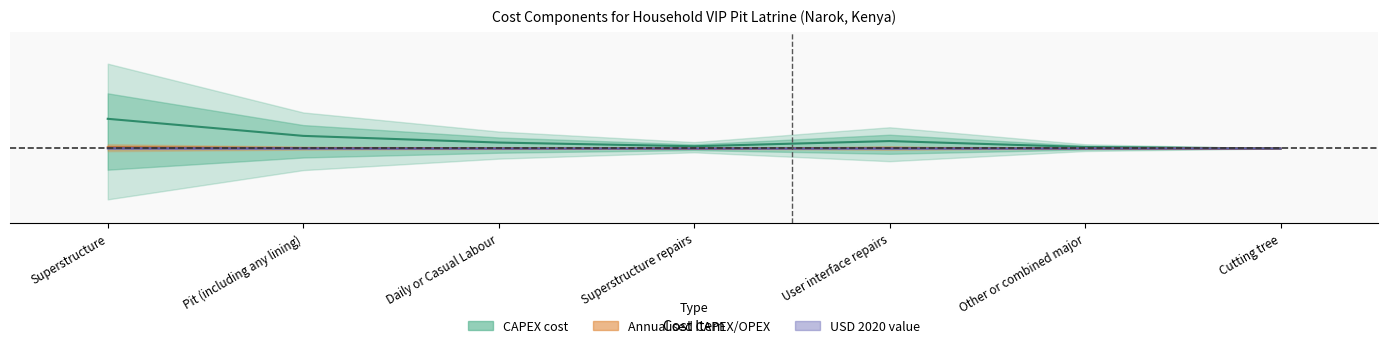

How many interior local valleys does the Annualised CAPEX/OPEX series have?

1